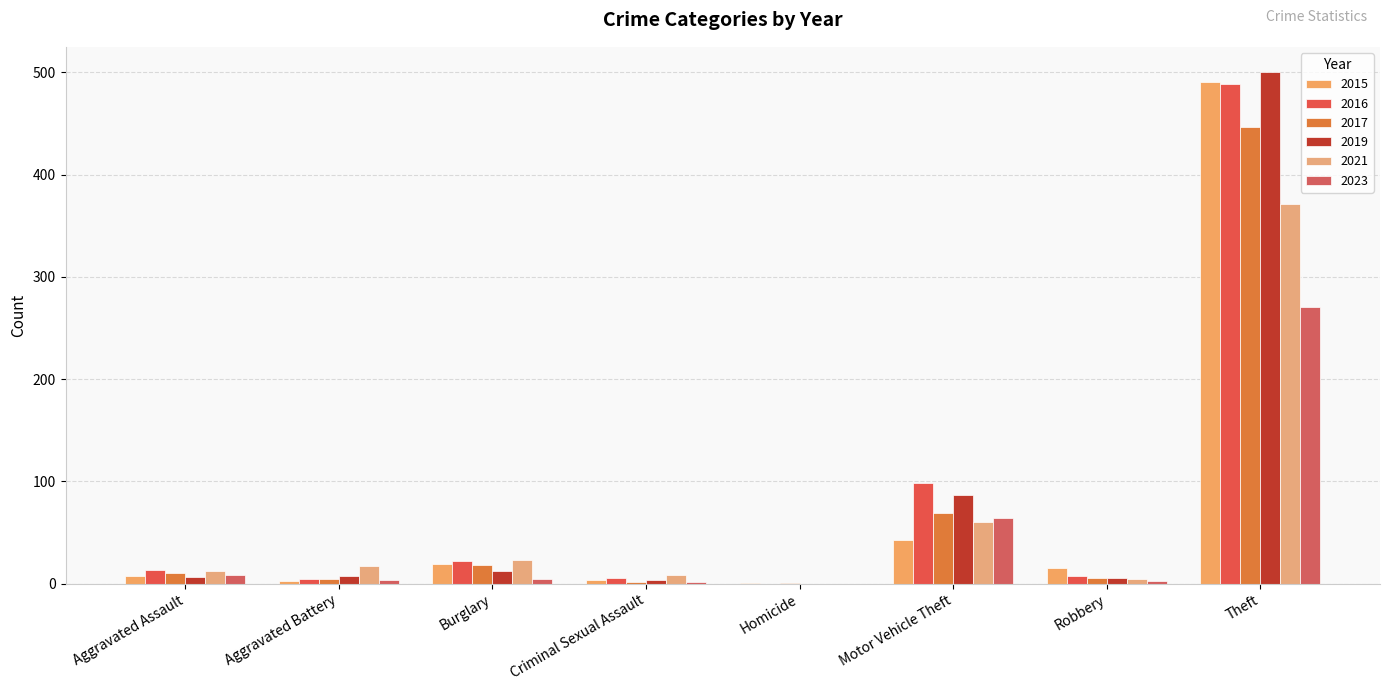

Count the number of data series in this chart.

6